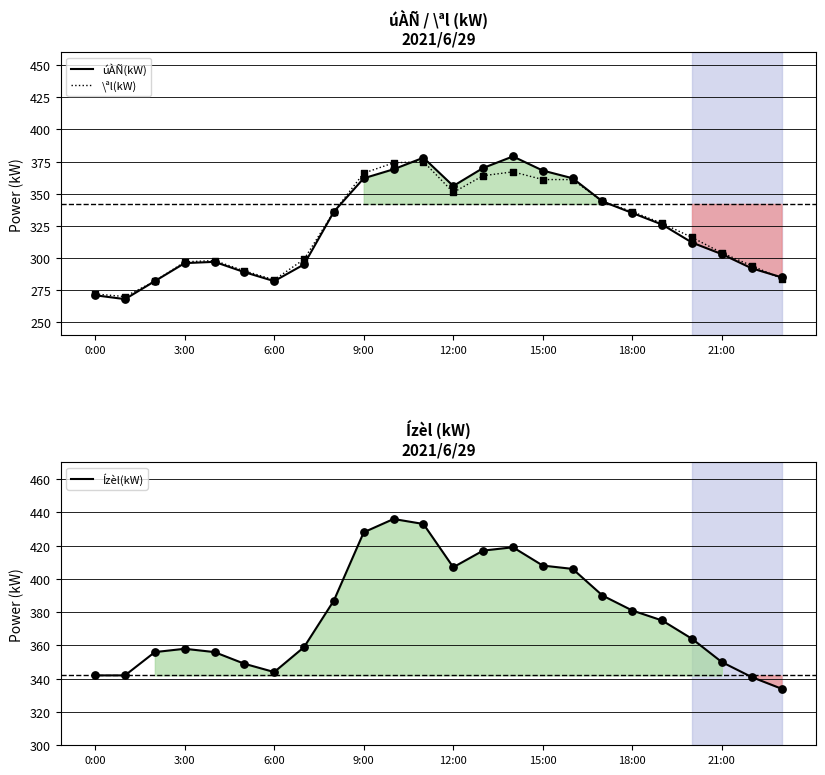

What are all the series names shown in the legend?

úÀÑ(kW), \ªl(kW), Ízèl(kW)